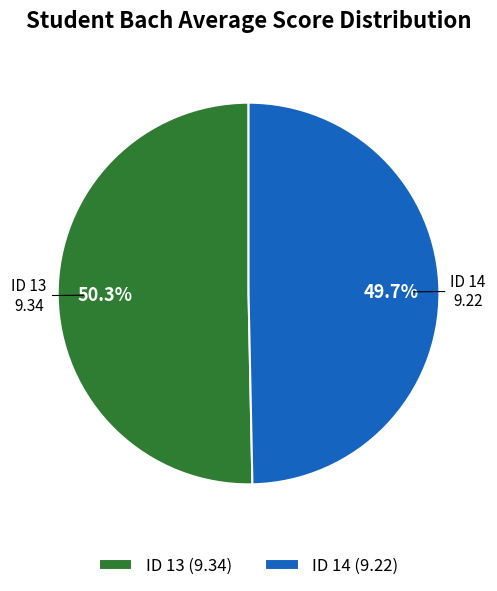

To the nearest percent, what is the average slice percentage?

50%